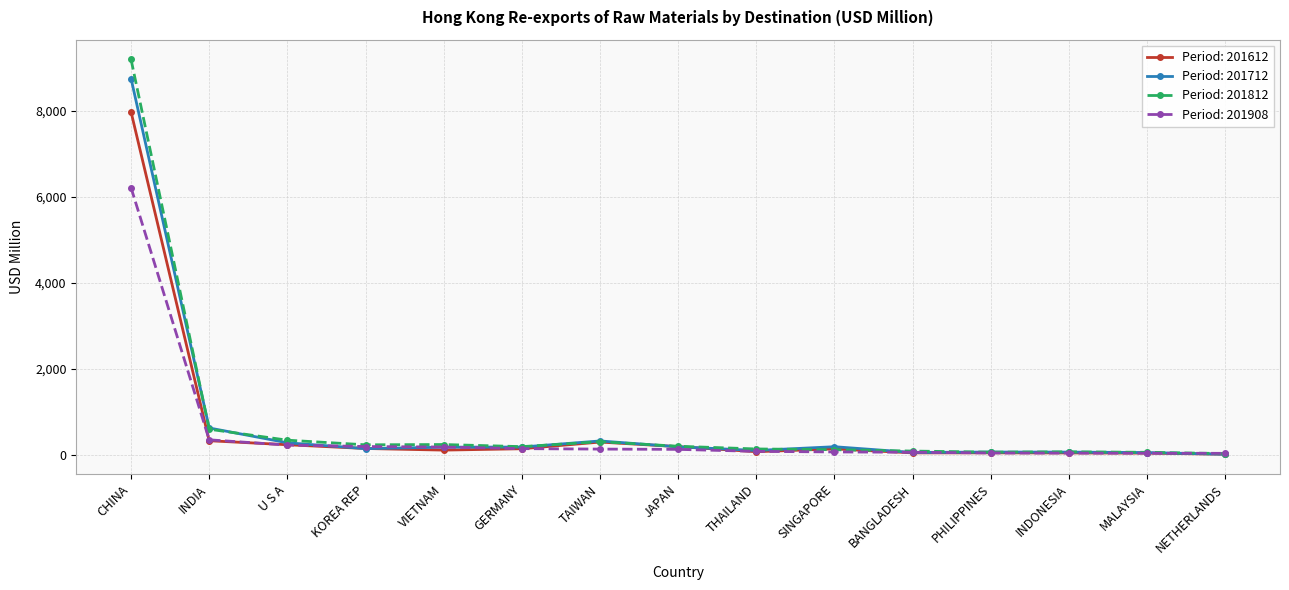

What is the total value across all series at U S A?

1064.7